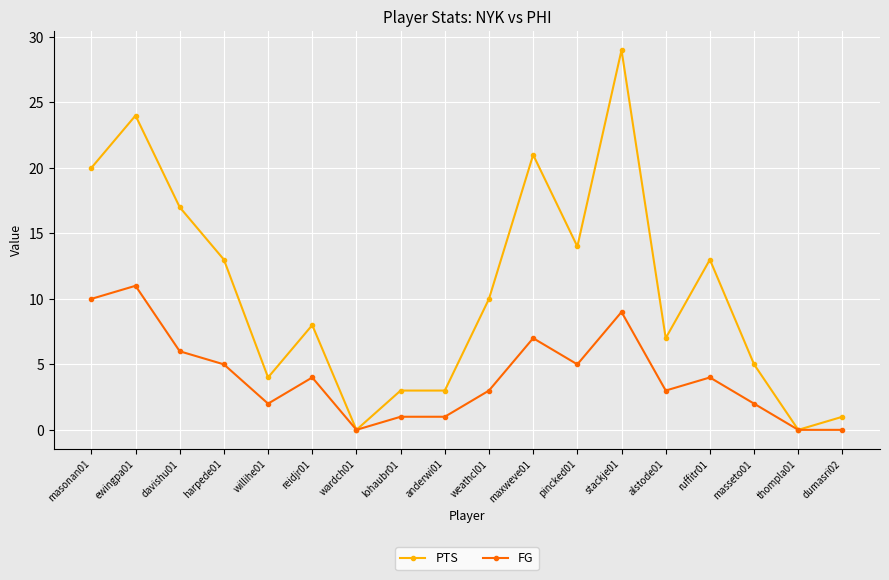

At maxweve01, list the series in order from largest to smallest.

PTS, FG